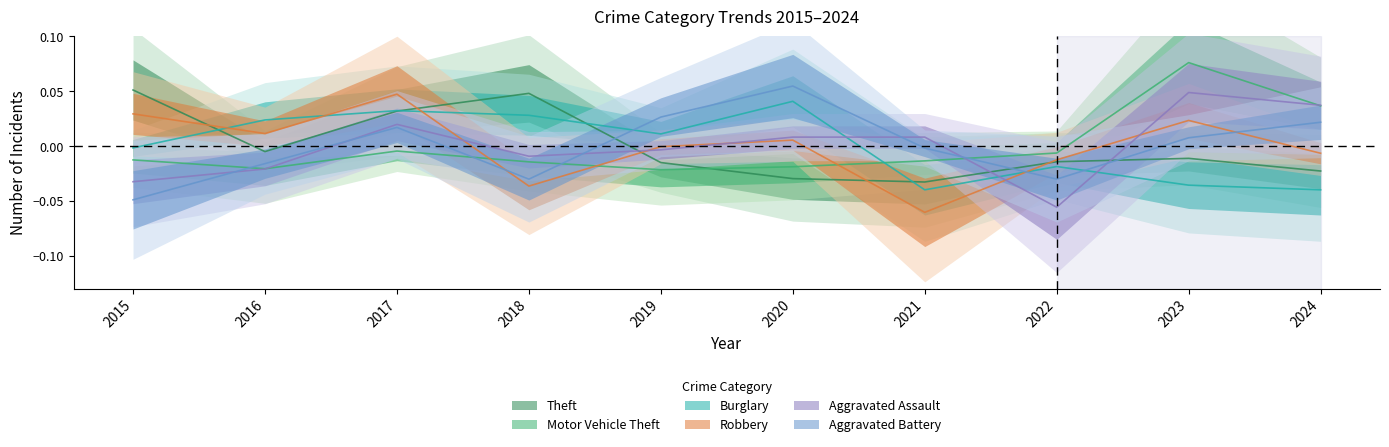

How many values in Aggravated Assault are above zero?

5